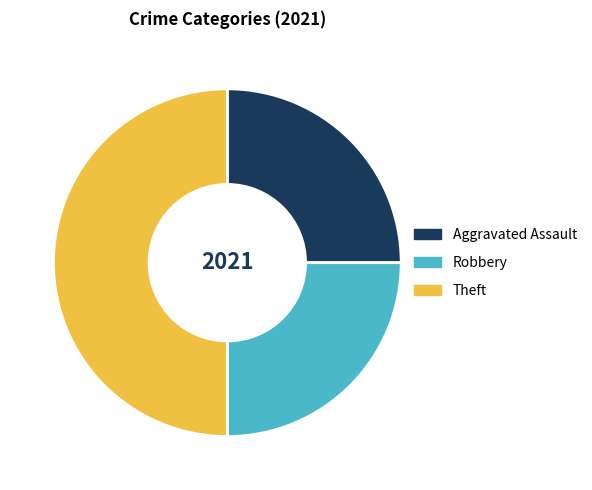

Does Robbery account for over 50% of the chart?

No